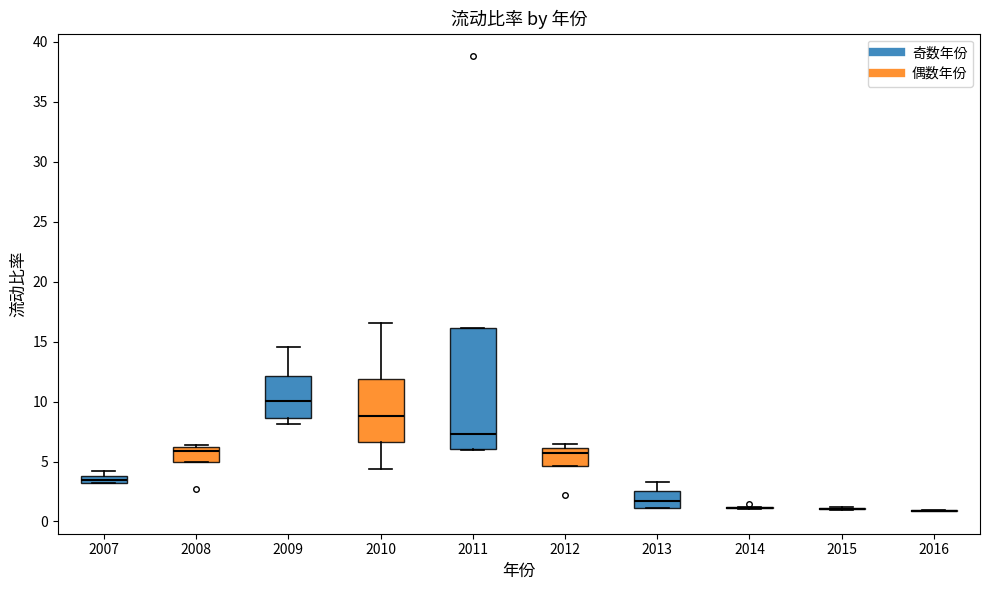

Comparing the boxes themselves (not the whiskers), which one is the tallest?

2011